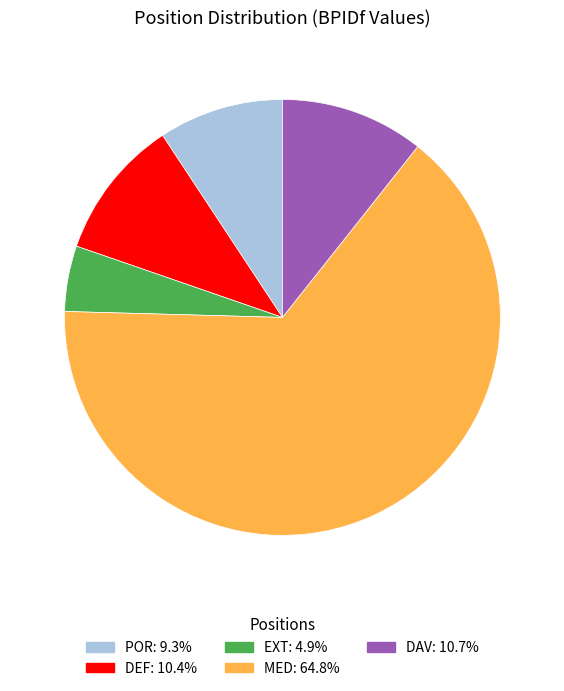

Is the sum of DAV and MED greater than half?

Yes